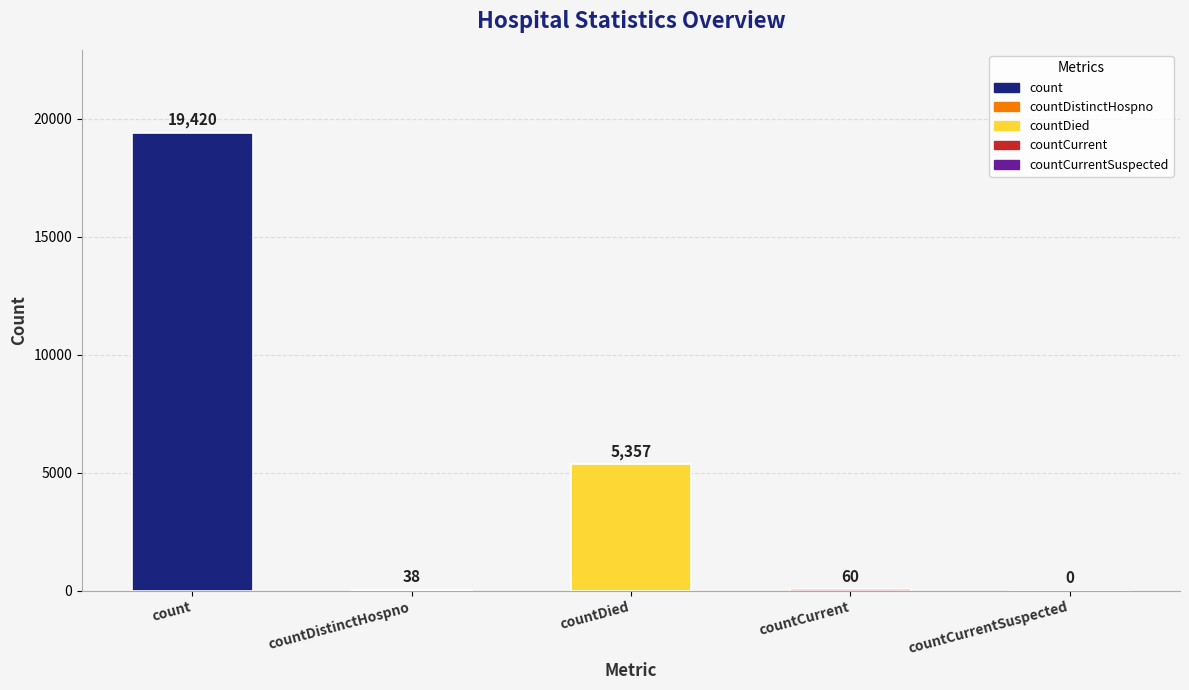

How many positive values are there?

4